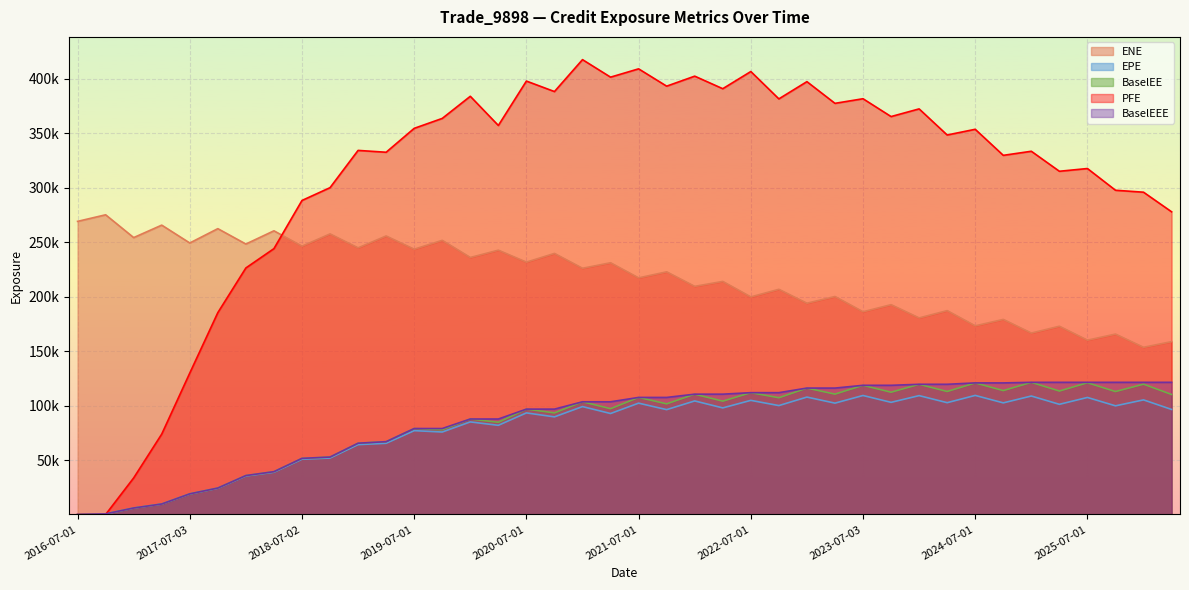

What is the label of the 34th point from the right?

2018-01-03